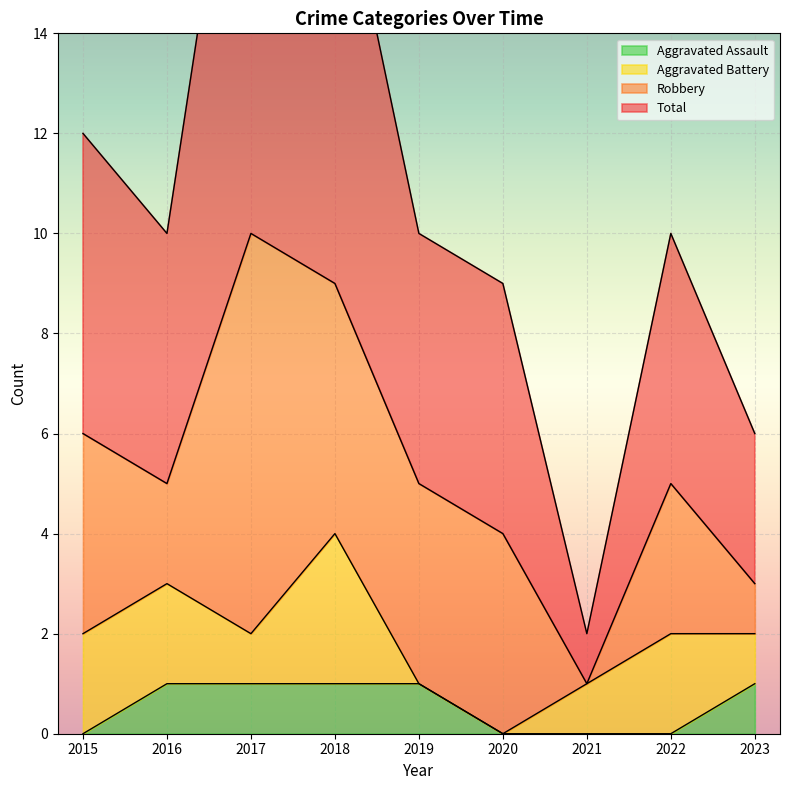

Is it true that Aggravated Assault equals -1 at 2021?

False